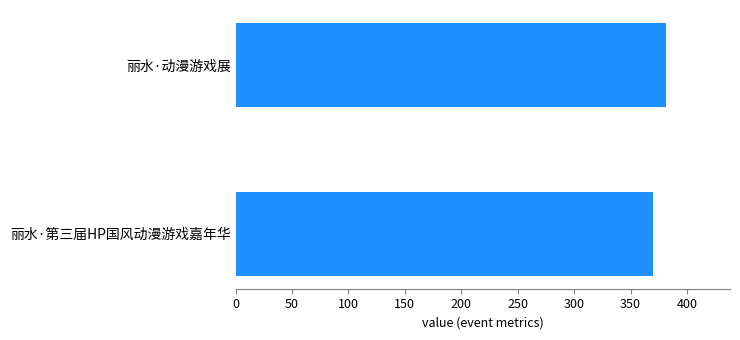

Which category has the highest value across all series?

丽水·动漫游戏展